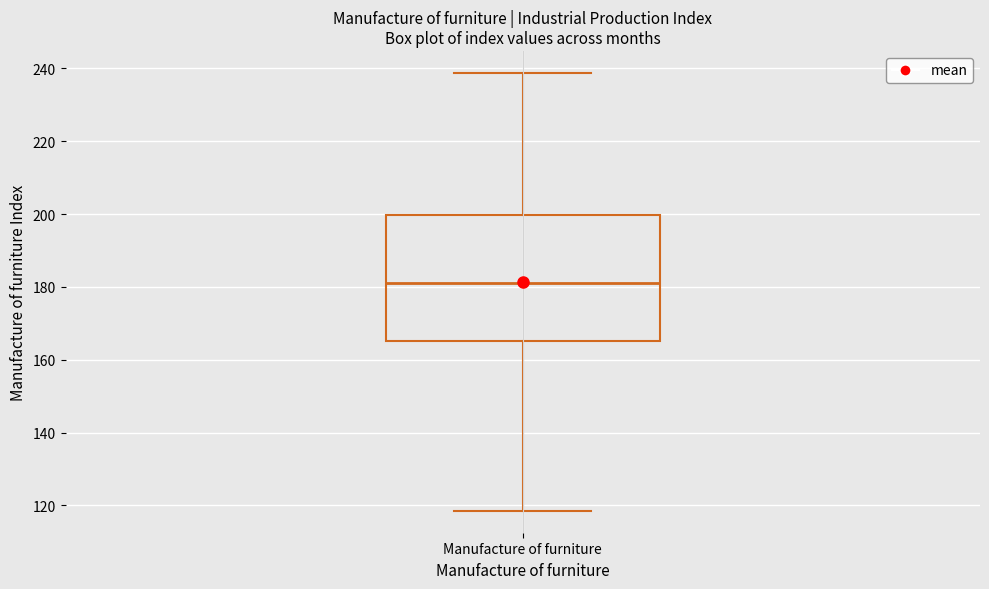

Where is the upper edge of the box for Manufacture of furniture on the y-axis? The values are not printed on the chart, so give them approximately, as read against the axis.

200